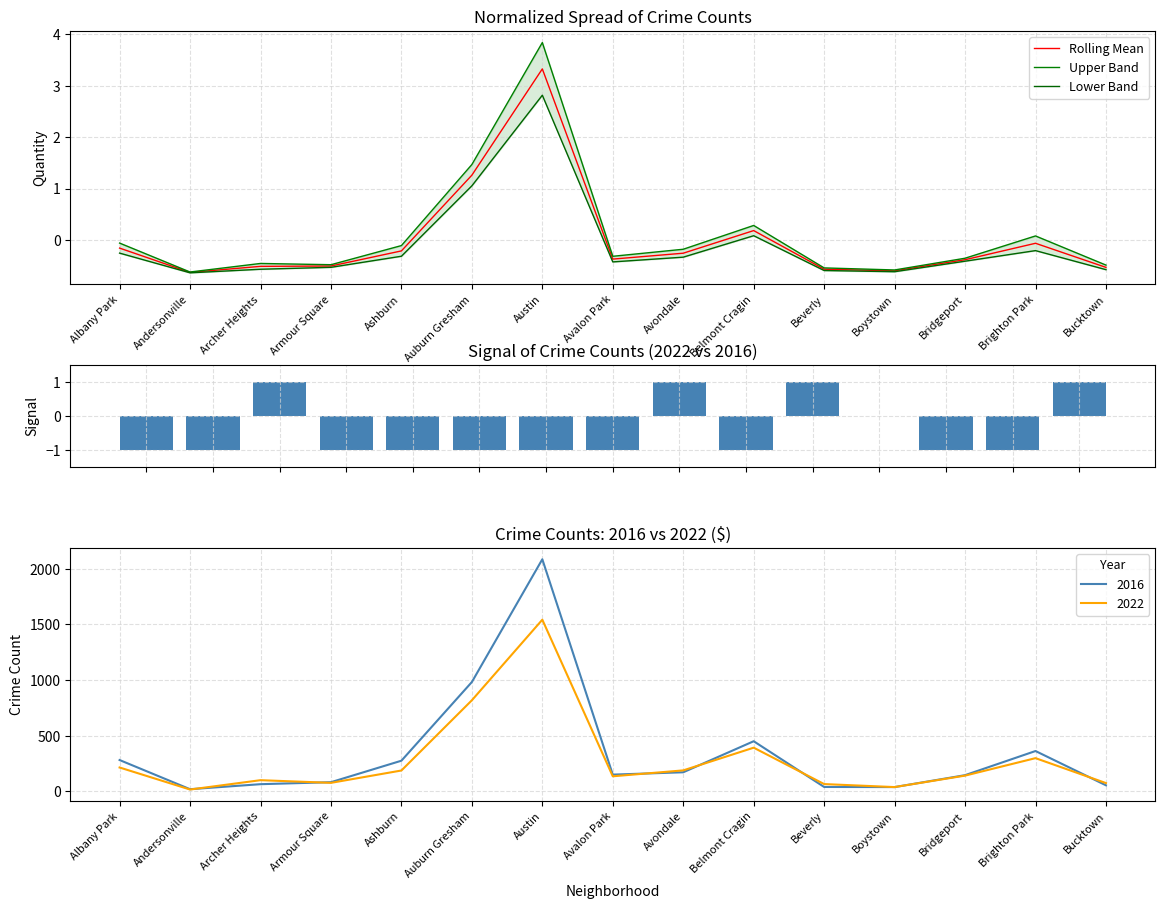

The Upper Band series shows -0.3 at Andersonville. True or false?

False